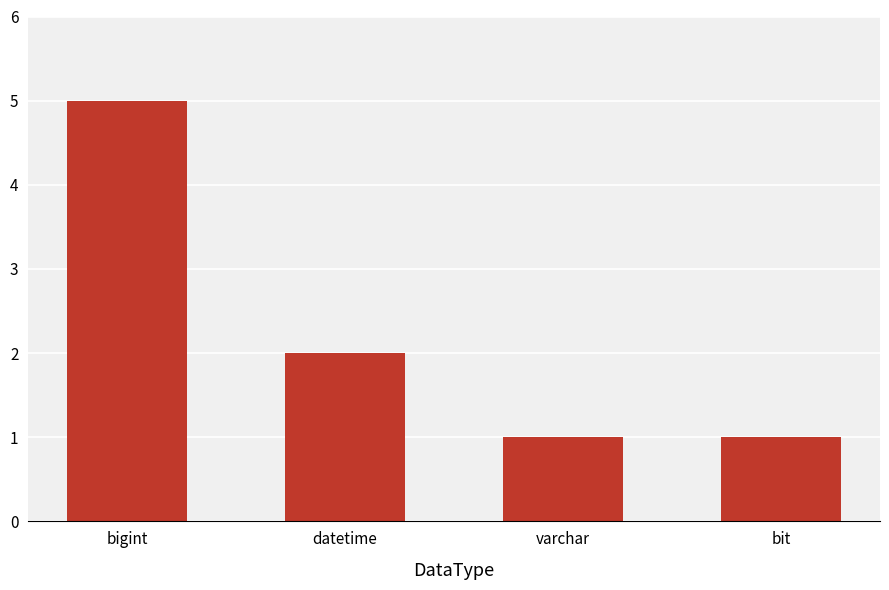

What is the difference between the second highest and minimum values?

1